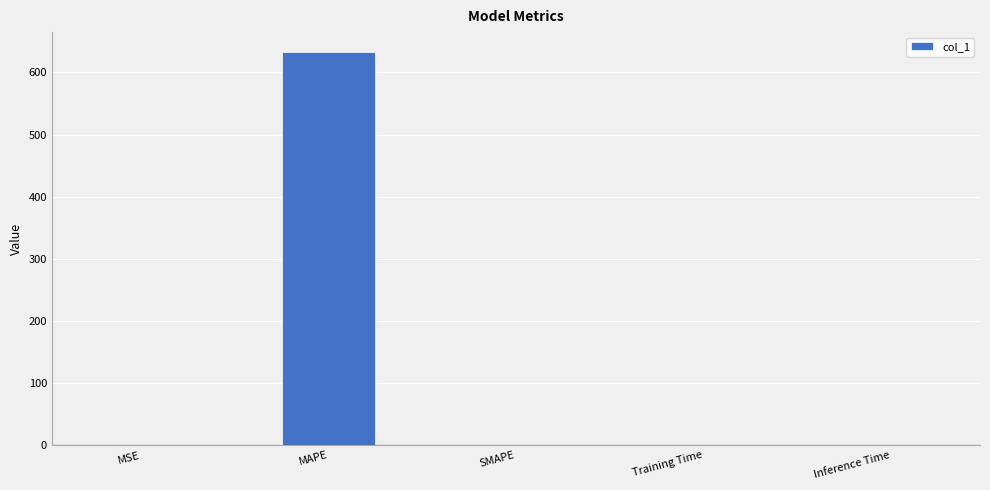

True or false: the data shows 0.0 at MSE.

True